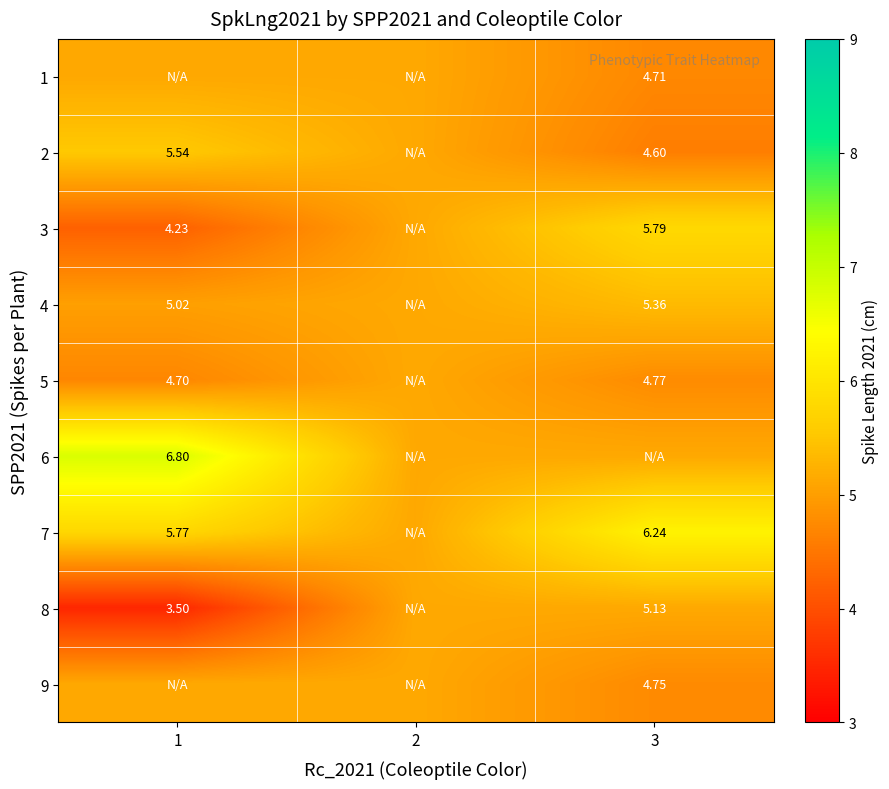

Is the value of 4 at 3 greater than the value of 5 at 1?

Yes